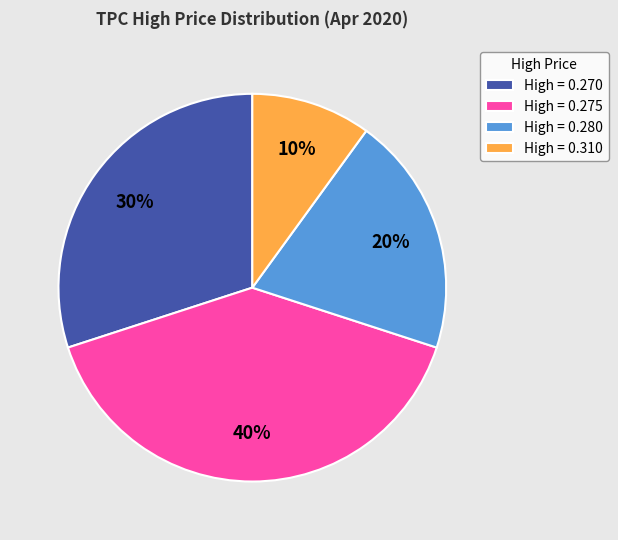

Does any single category account for the majority?

No